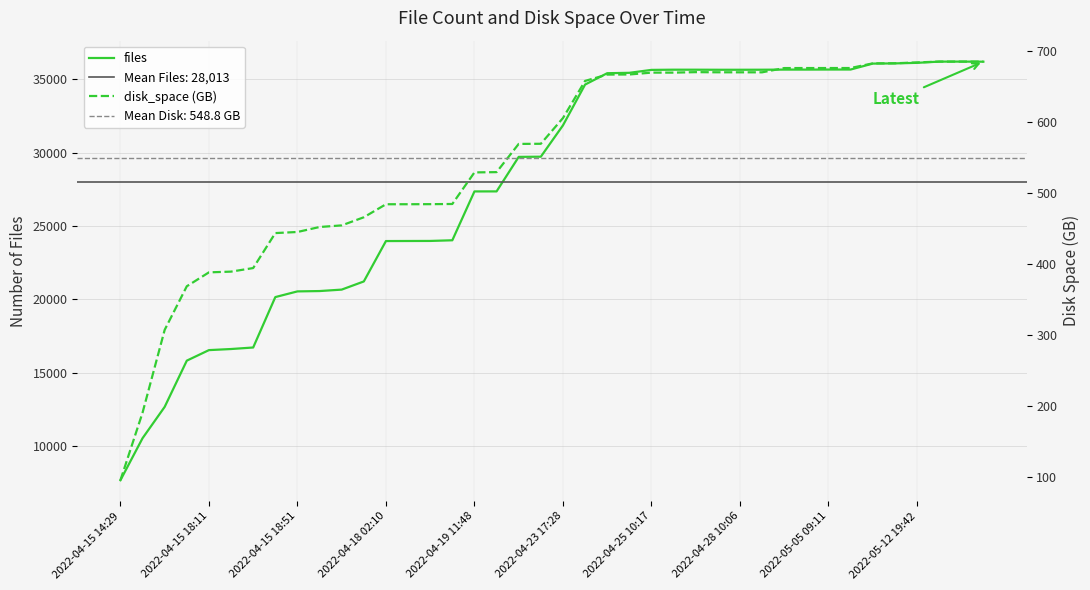

What is the minimum value for files?

7658